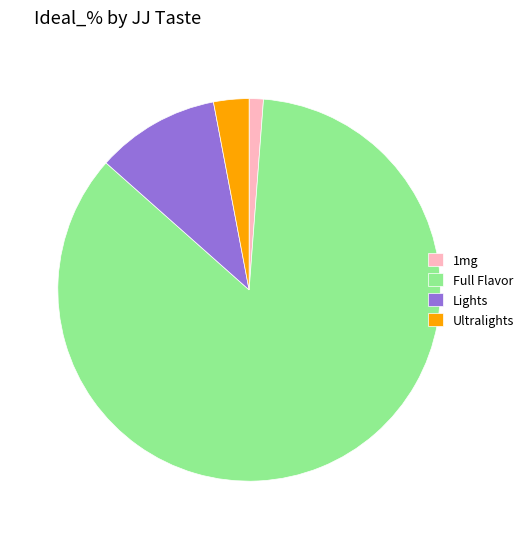

The Ultralights slice represents 18% of the pie. True or false?

False